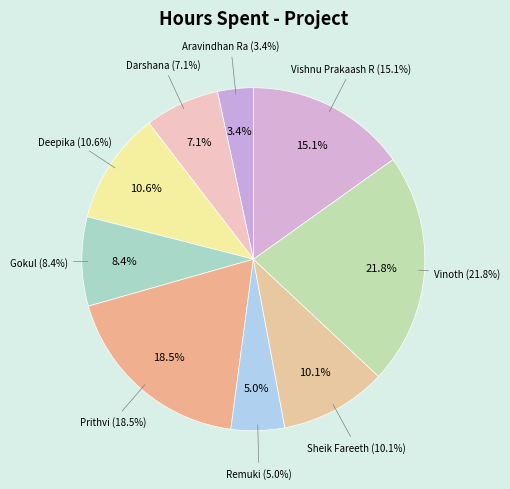

To the nearest percent, what percentage of the pie is Gokul?

8%